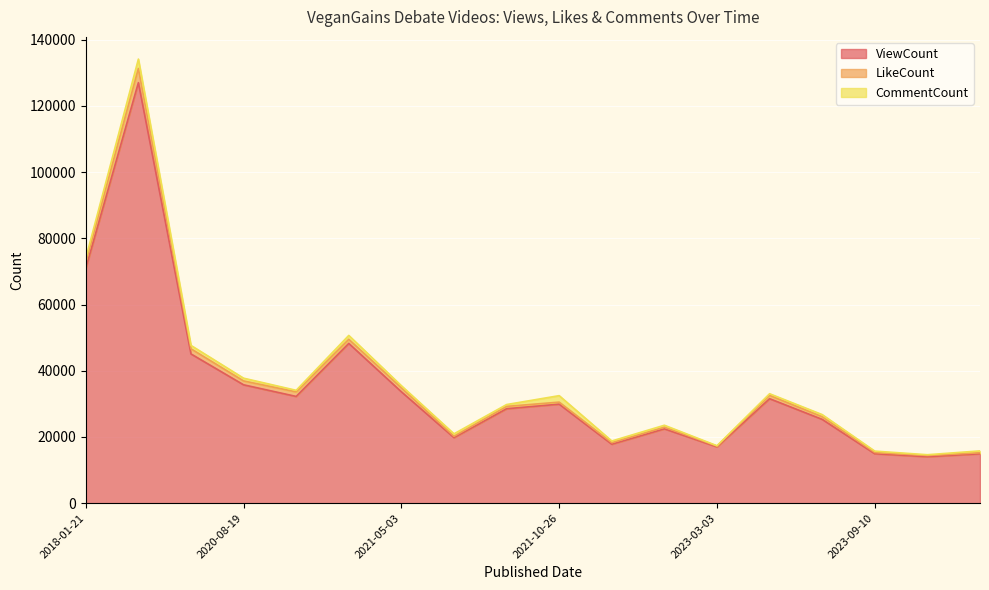

Does the chart display data point markers on the line(s)?

No